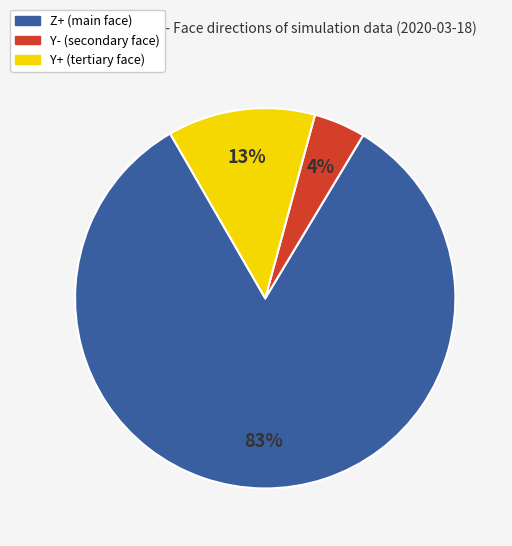

What is the majority slice?

Z+